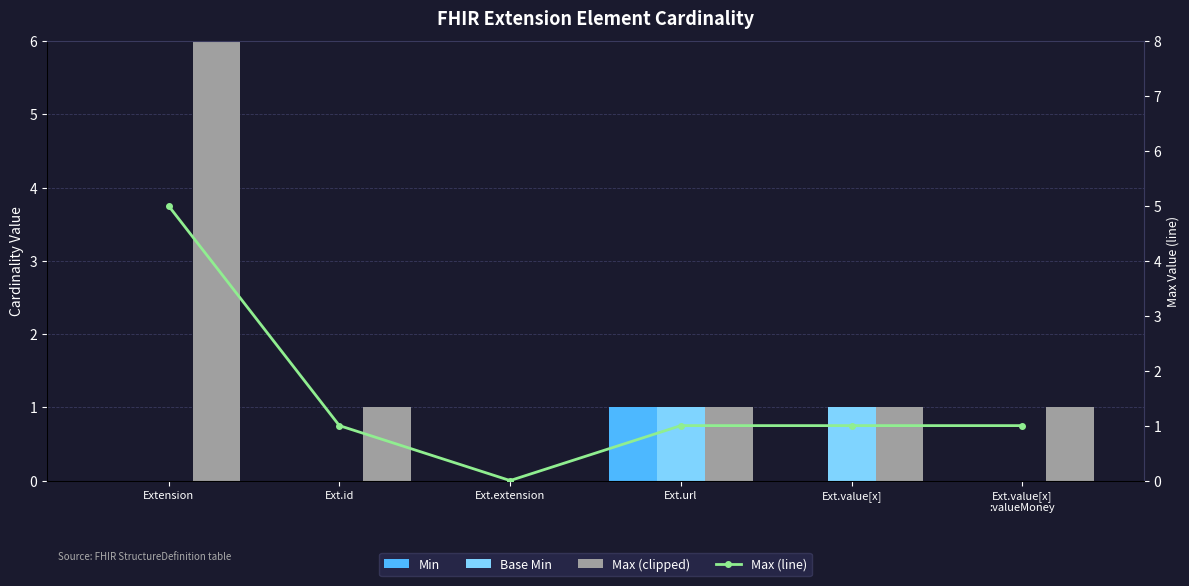

What is the difference between the maximum and minimum values in the Base Min series?

1